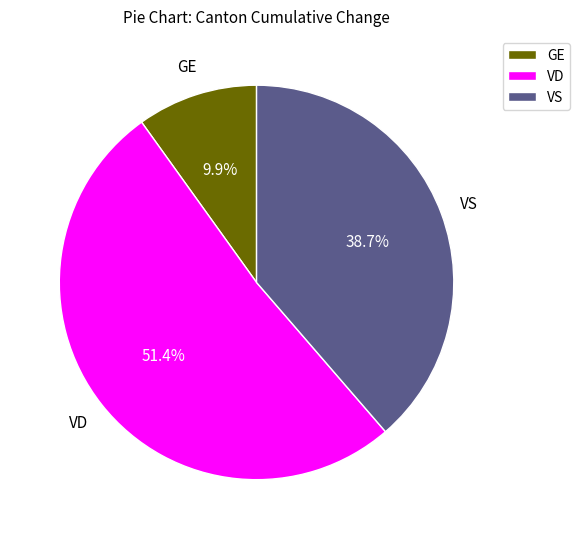

What is the ratio of the value at GE to the value at VS?

0.3